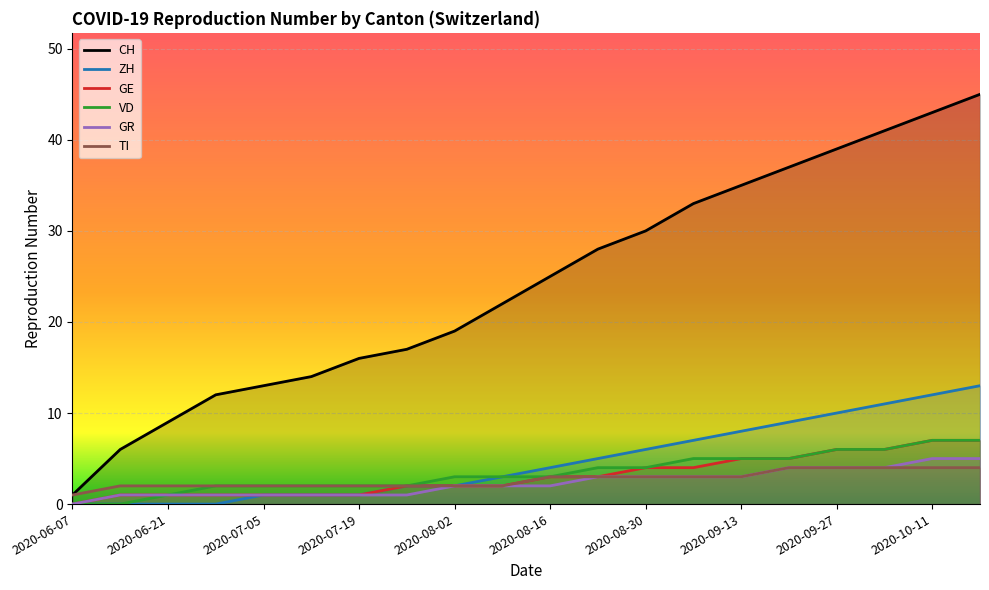

What is the average value of the ZH series?

5